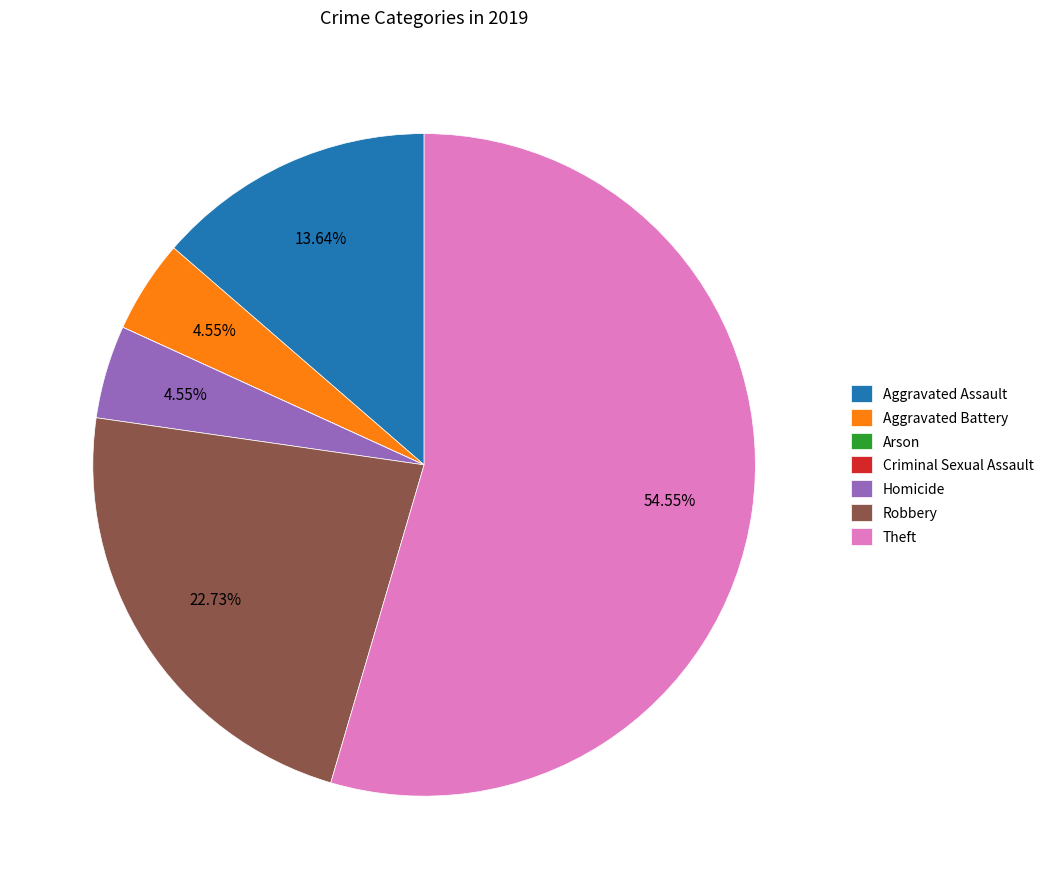

Which slice is the largest?

Theft